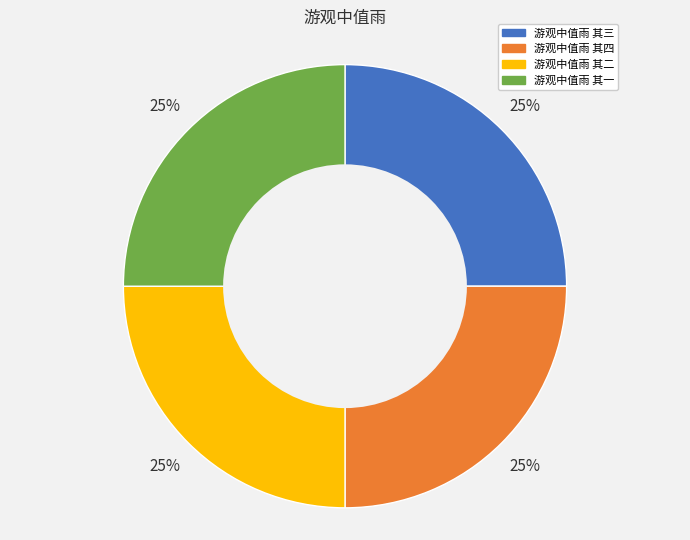

How many segments does this pie chart have?

4